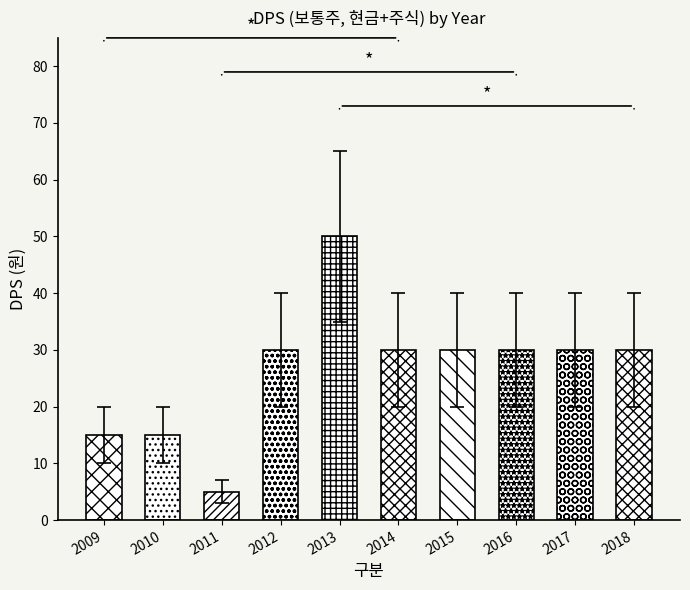

What is the value of the 7th bar from the left?

30